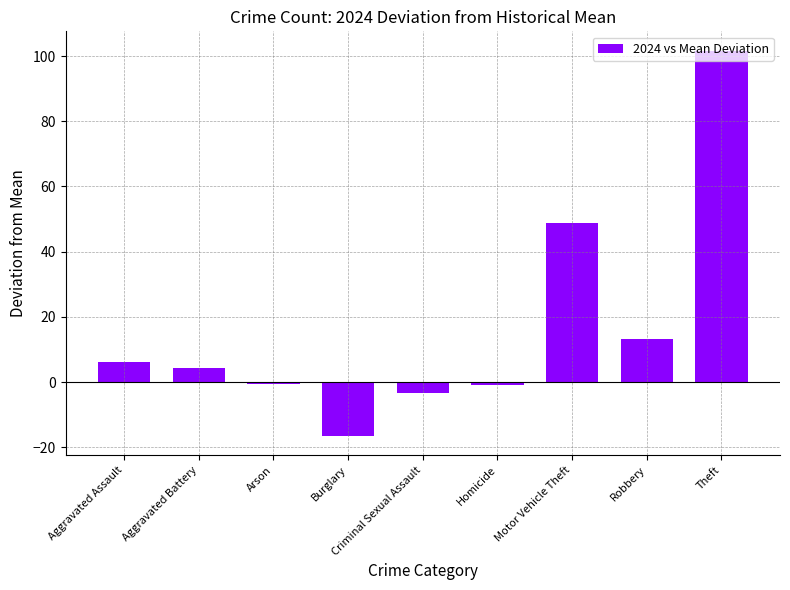

What is the change in value from Arson to Motor Vehicle Theft?

+49.3